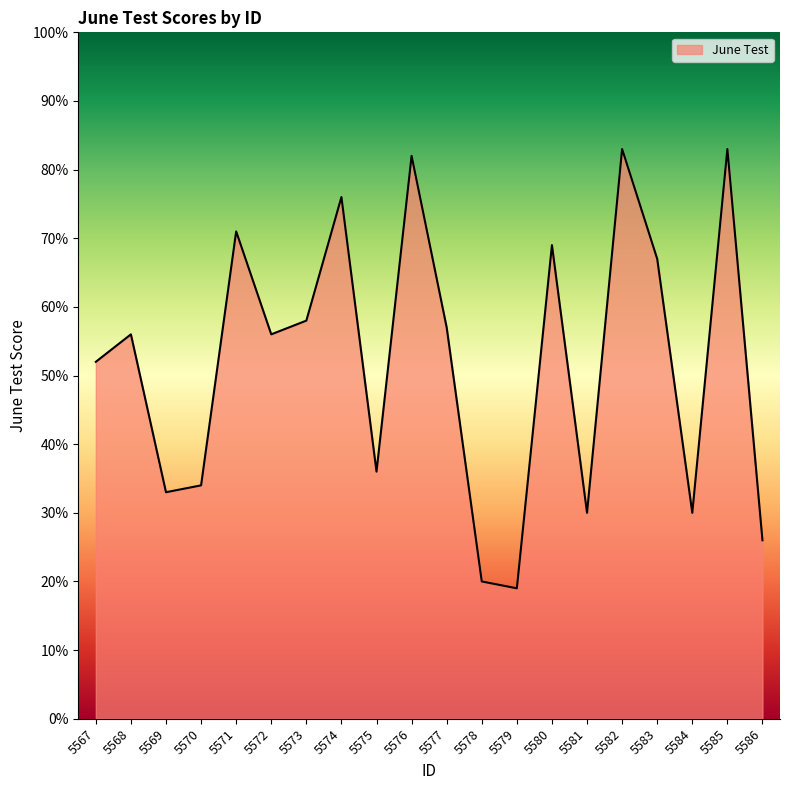

Approximately how many times larger is the value at 5570 compared to 5577?

0.6